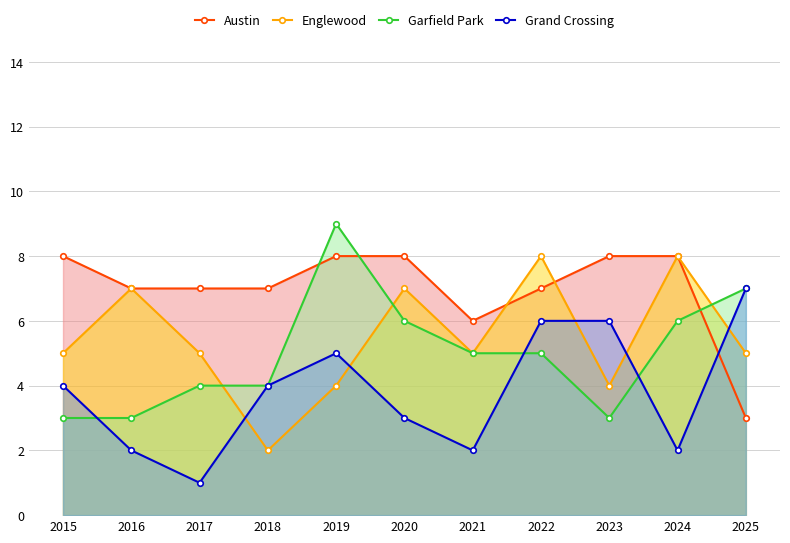

How many data points in Garfield Park are above 5?

4